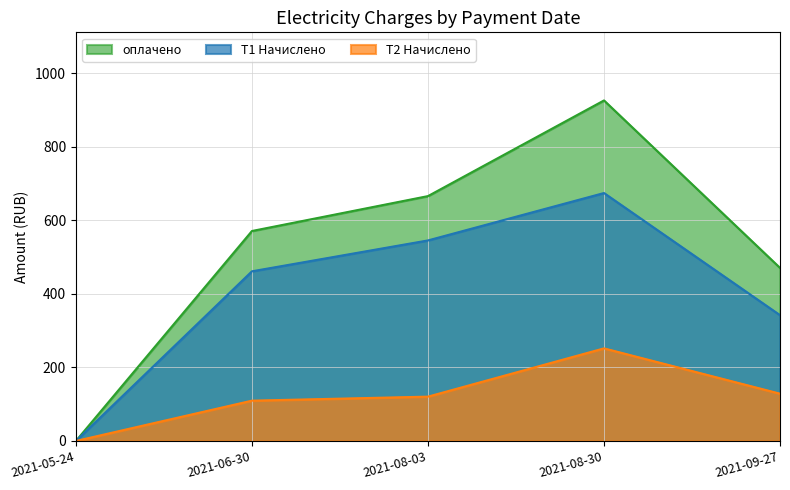

At which category is the sum across all series the highest?

2021-08-30